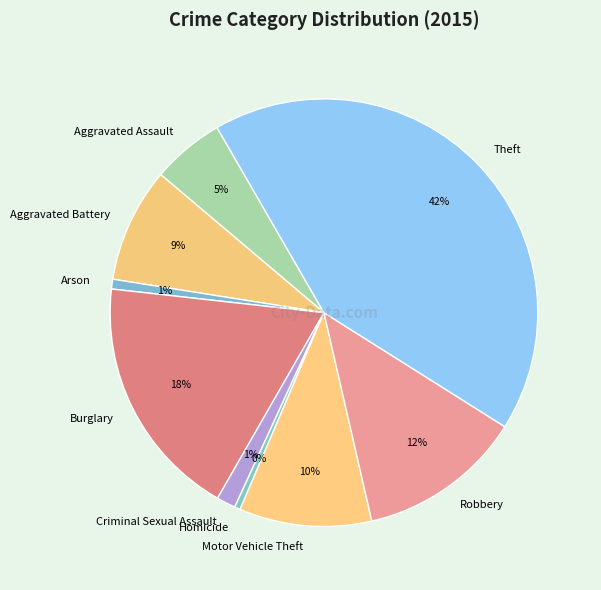

Which category has the biggest portion of the pie?

Theft